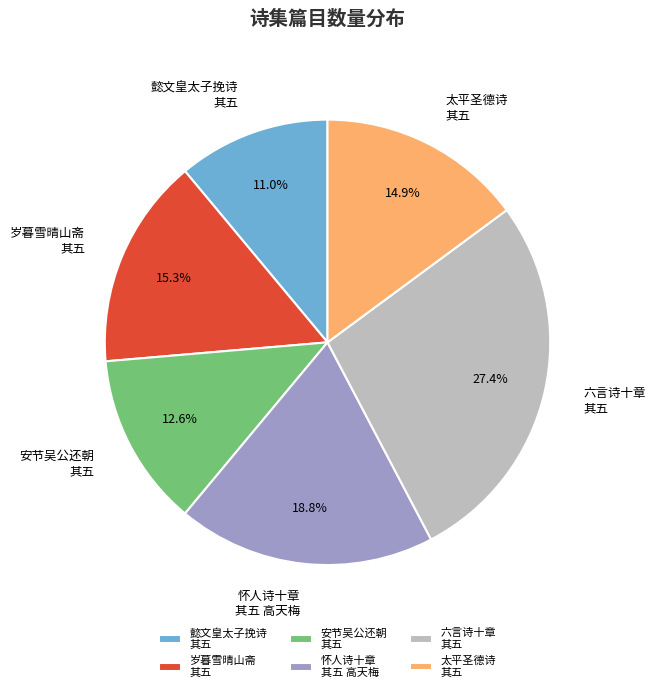

True or false: 怀人诗十章 其五 高天梅 accounts for 19% of the total.

True